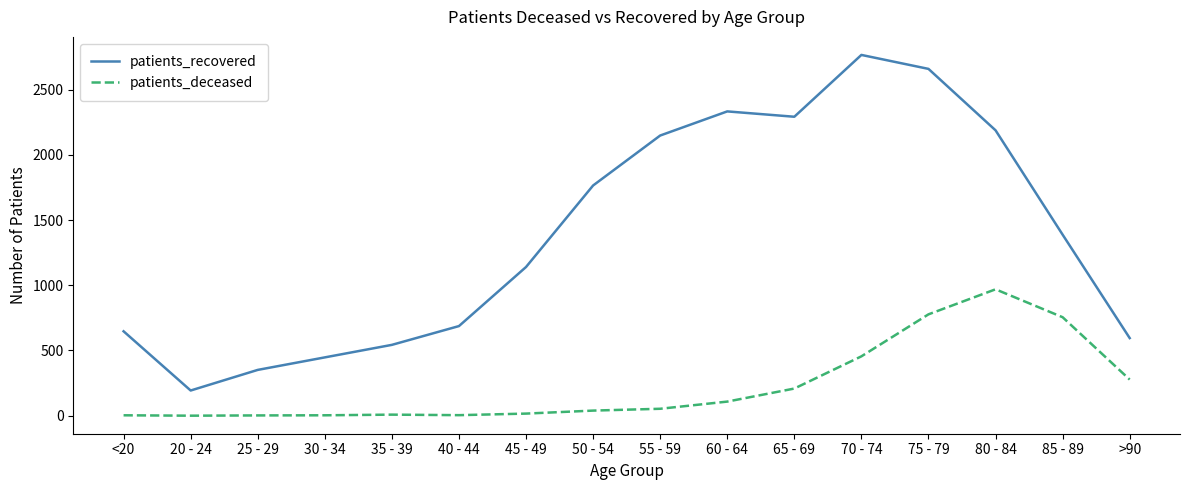

What is the approximate value of patients_recovered at 25 - 29, to the nearest 10?

350